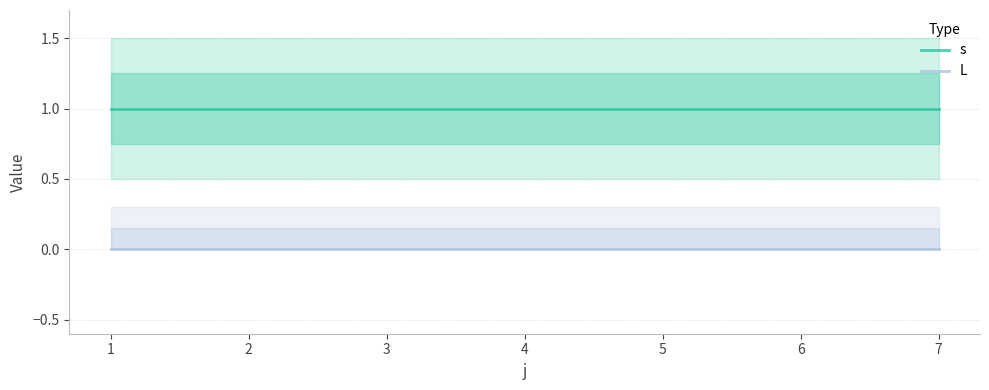

At how many categories does at least one series exceed 0?

7